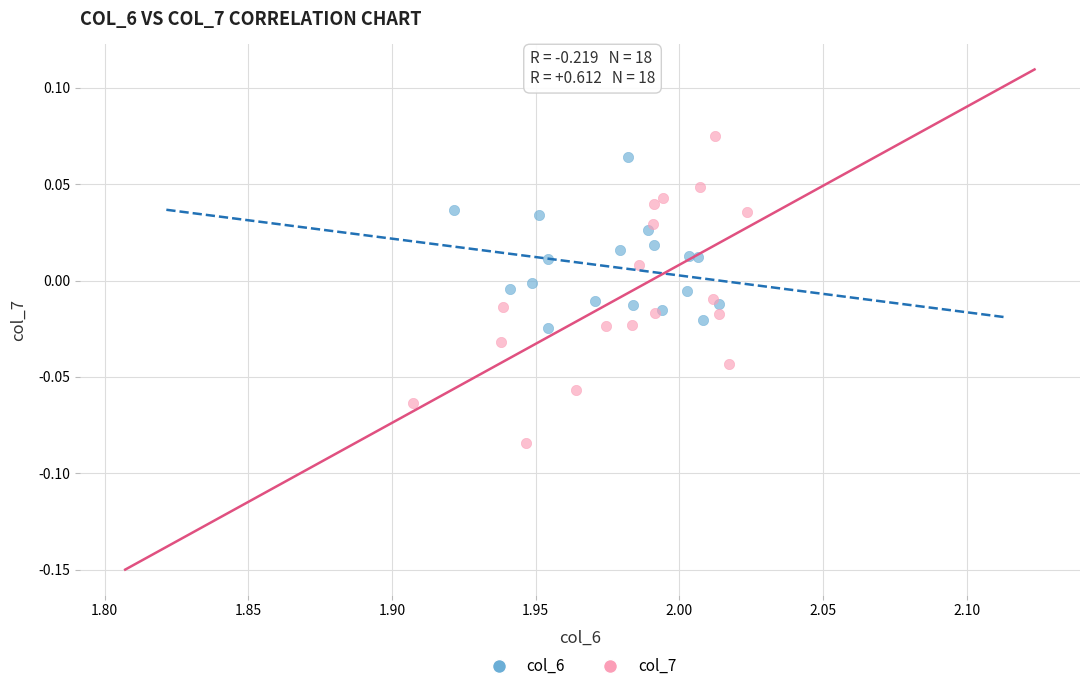

Which series has the widest spread of Y values?

col_7